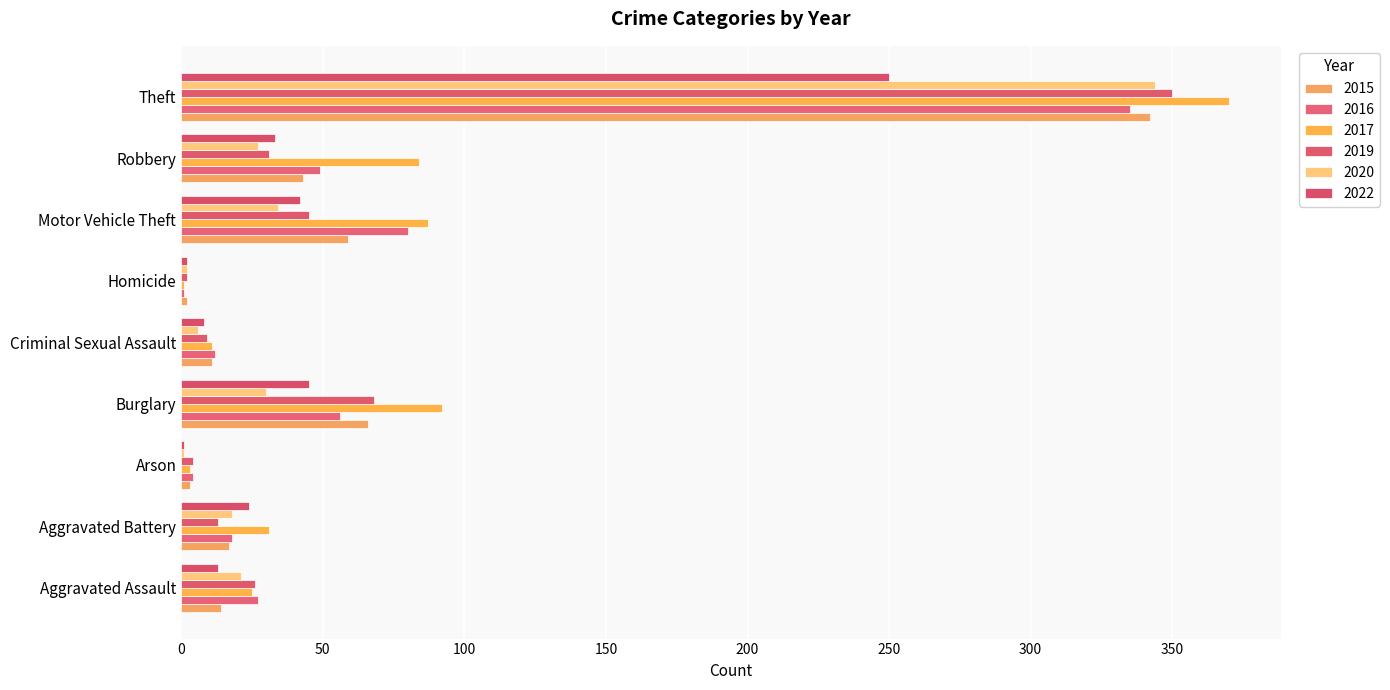

Count the number of categories in the chart.

9